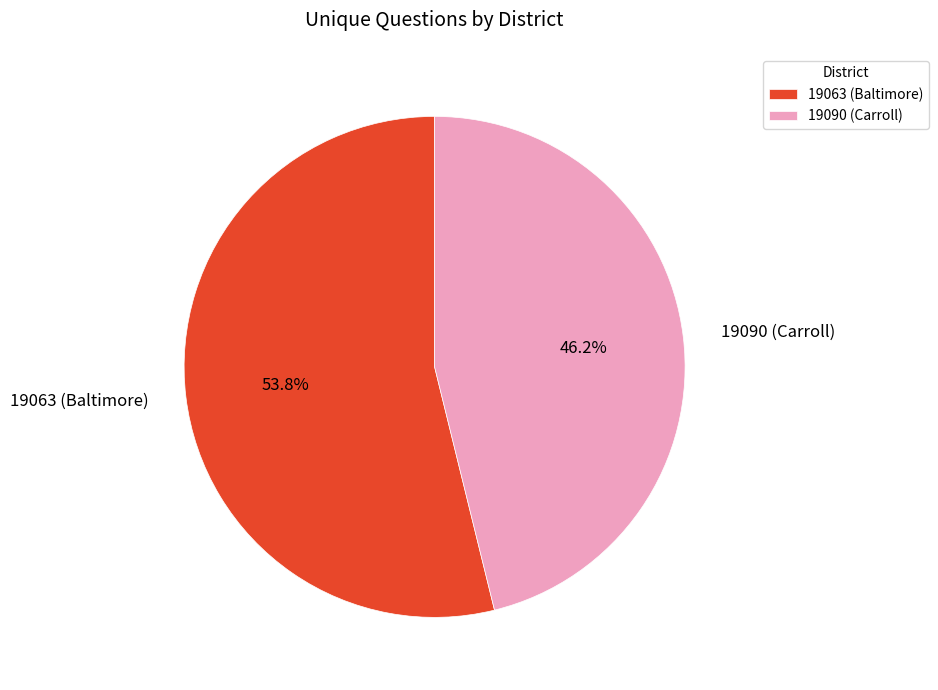

Does any single category account for the majority?

Yes